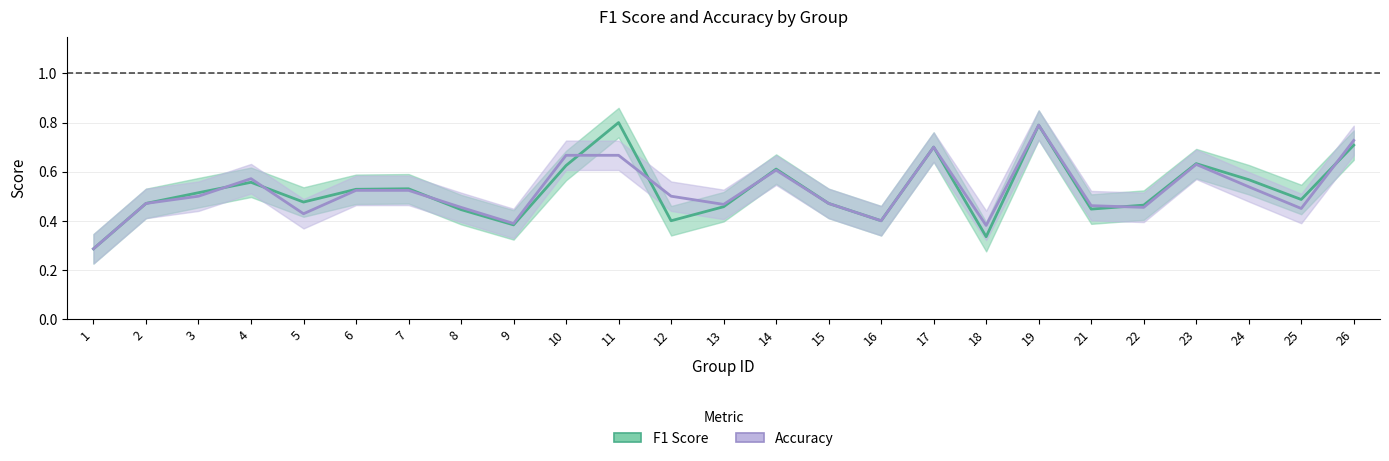

In Accuracy, how many points are higher than both neighbors (excluding endpoints)?

5